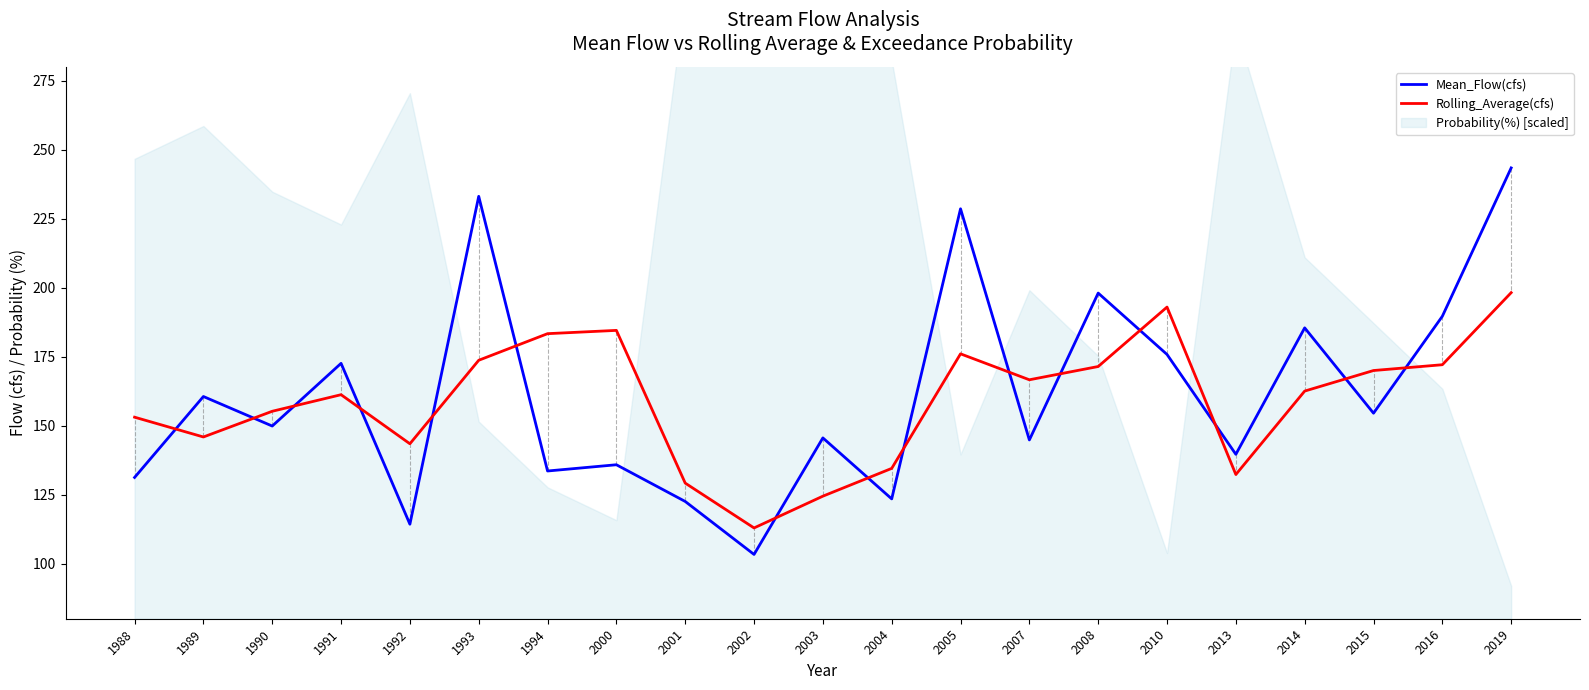

At which category is the sum across all series the highest?

2019